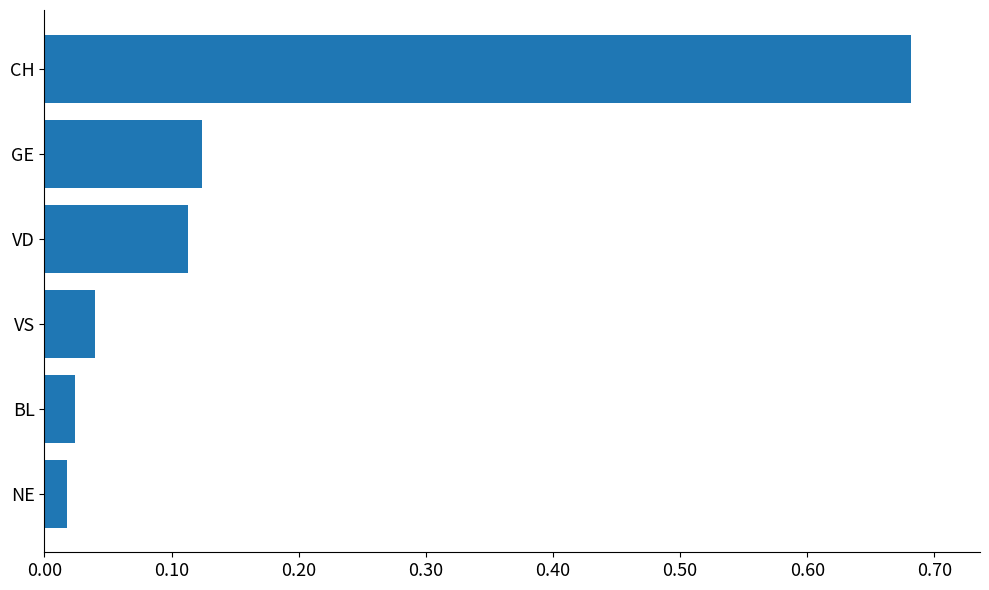

Between GE and VS, which is larger?

GE